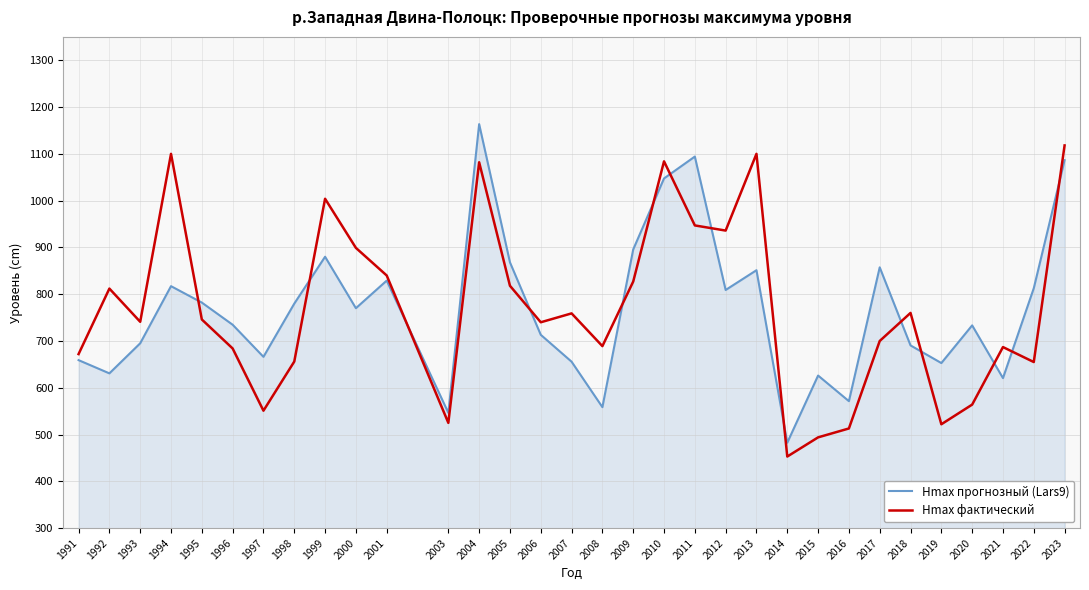

Between 1998 and 2003, which series saw the biggest shift?

Hmax прогнозный (Lars9)